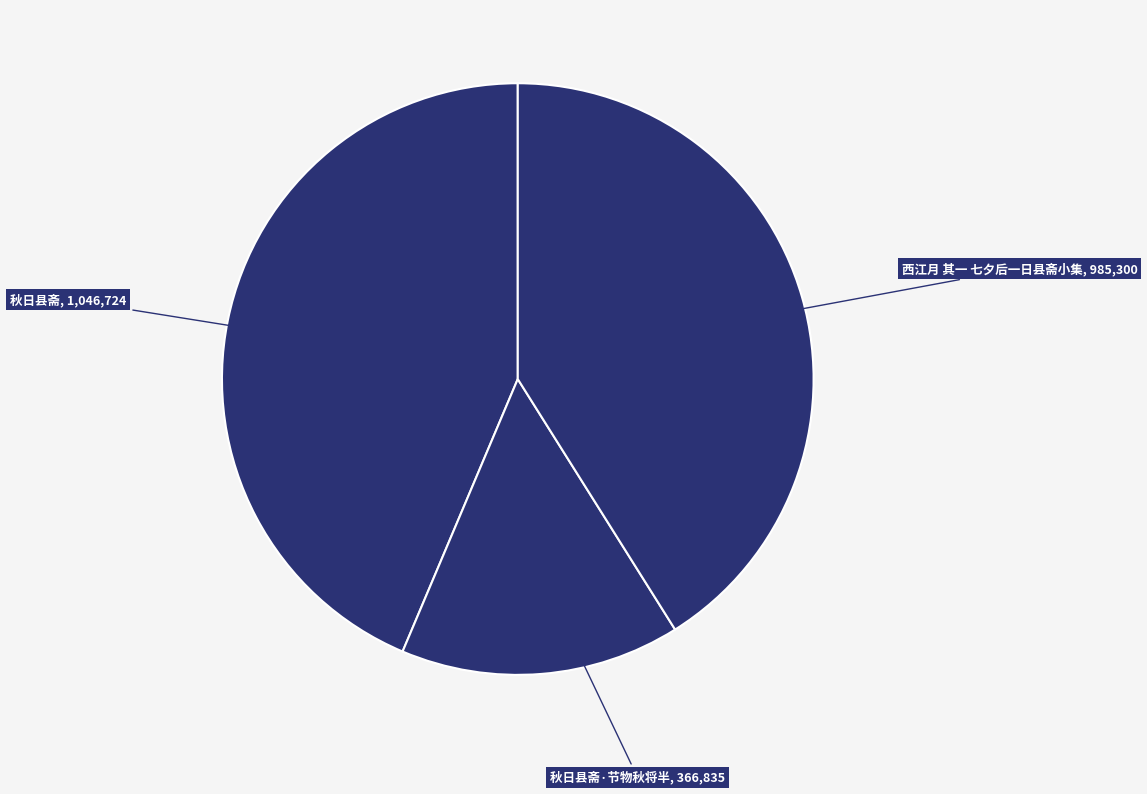

Count the number of slices in the pie.

3